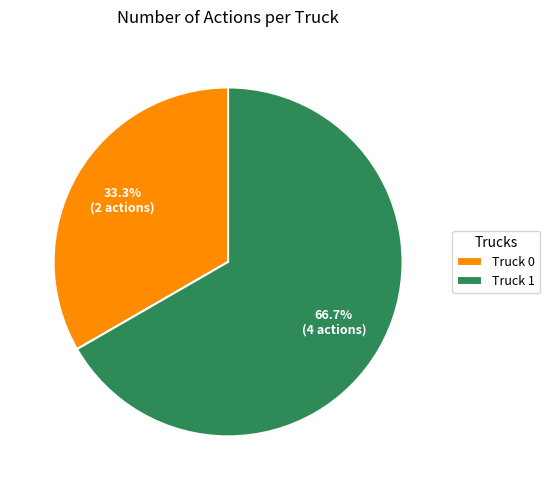

Between Truck 0 and Truck 1, which is larger?

Truck 1